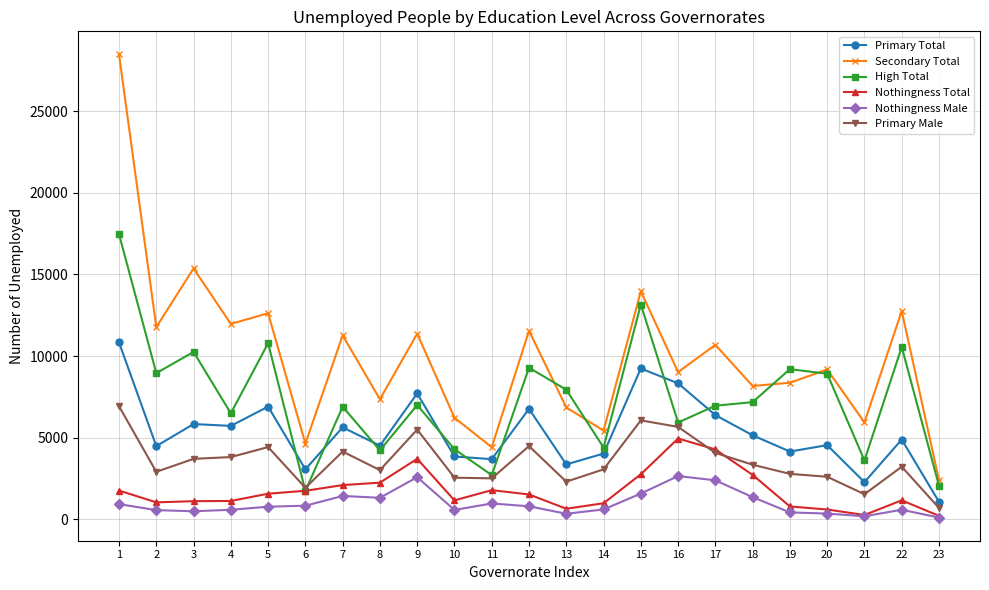

What are all the series names shown in the legend?

Primary Total, Secondary Total, High Total, Nothingness Total, Nothingness Male, Primary Male